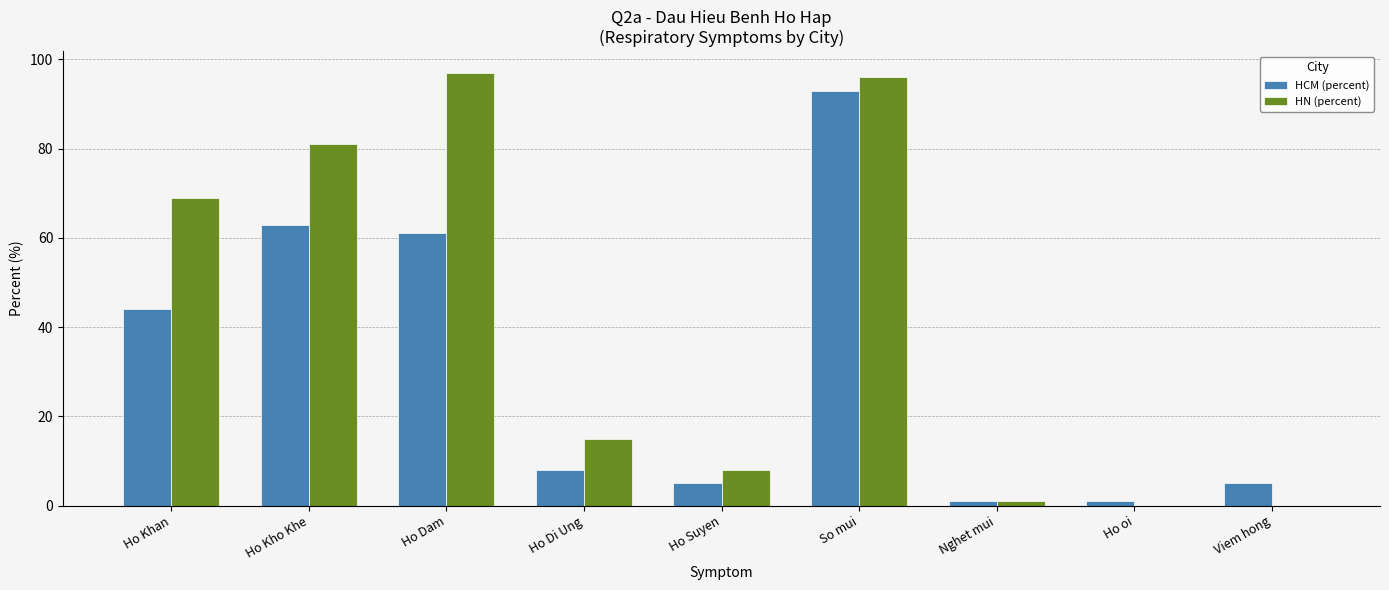

What is the sum of all HCM (percent) values?

281